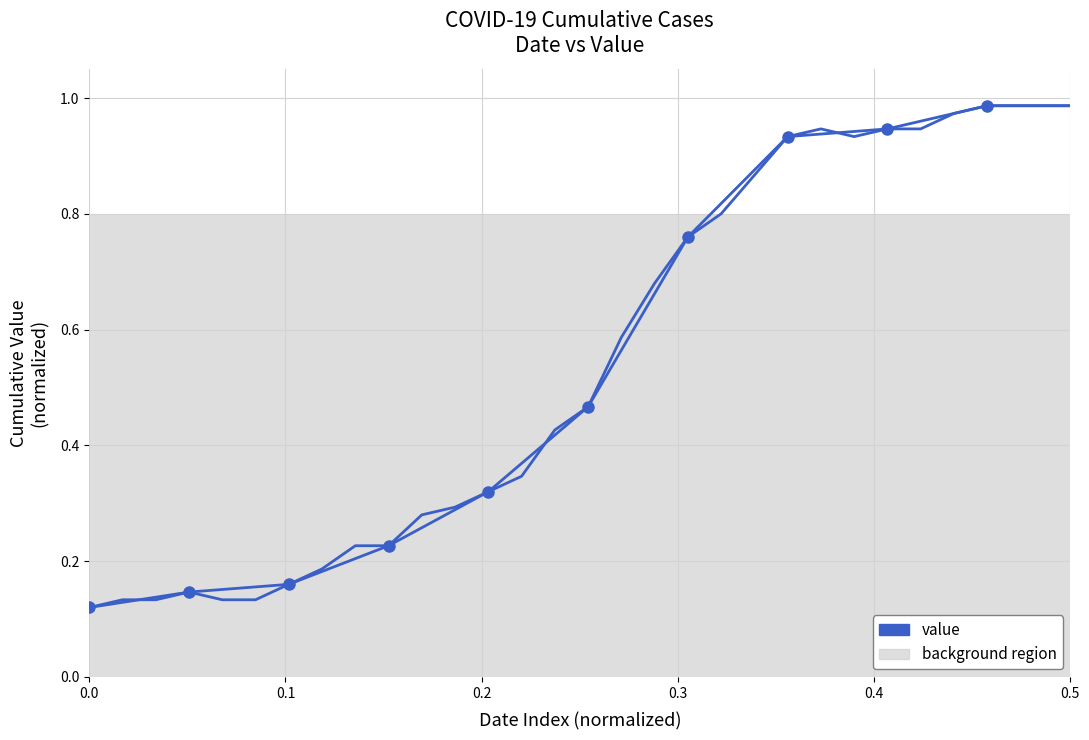

Are the bars grouped side by side (vs. stacked)?

No